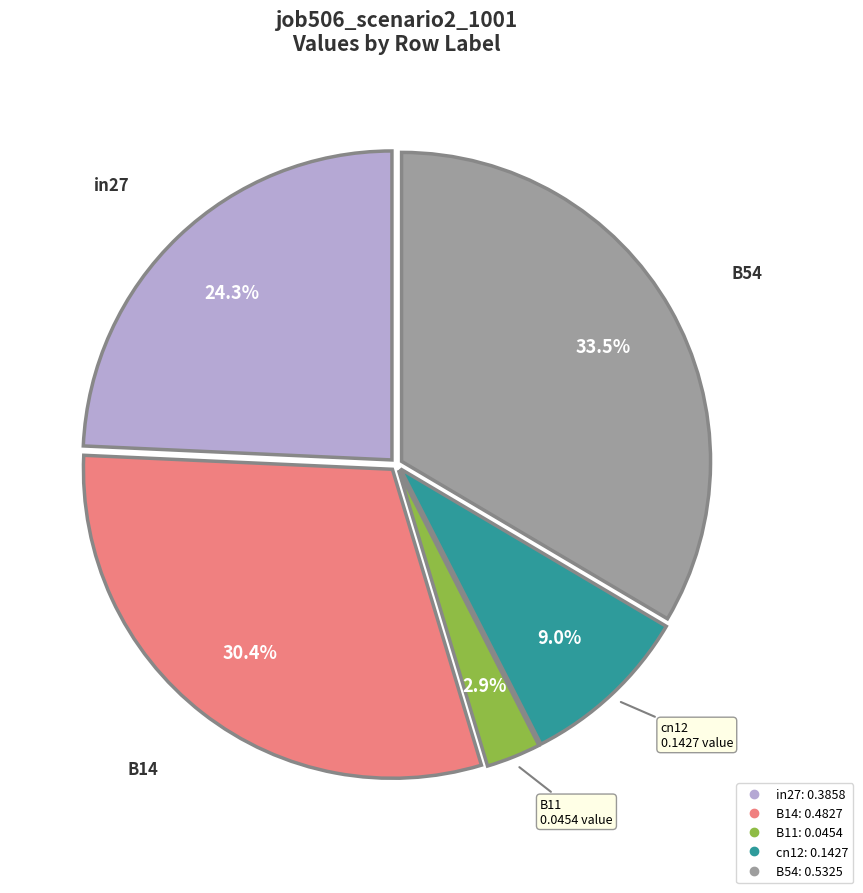

Is there any slice that represents more than half of the pie?

No